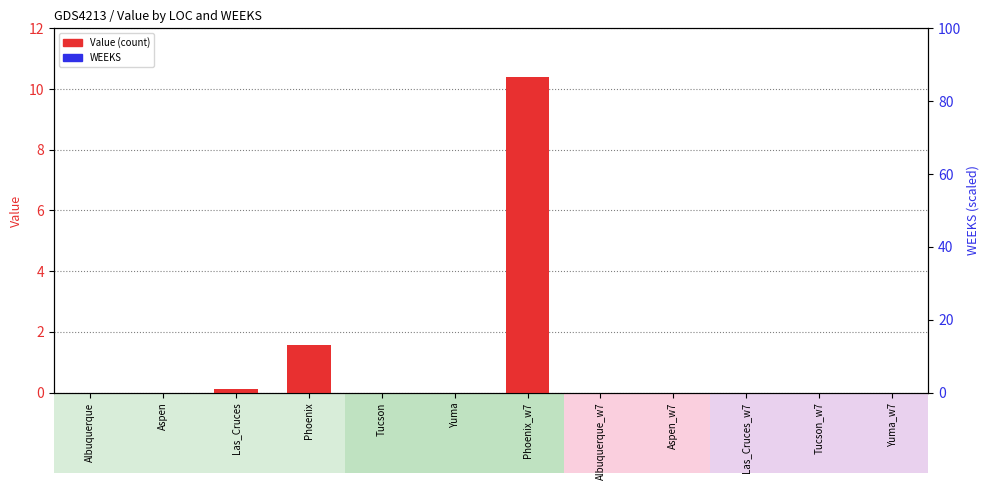

Between Las_Cruces and Albuquerque_w7, which is larger?

Las_Cruces